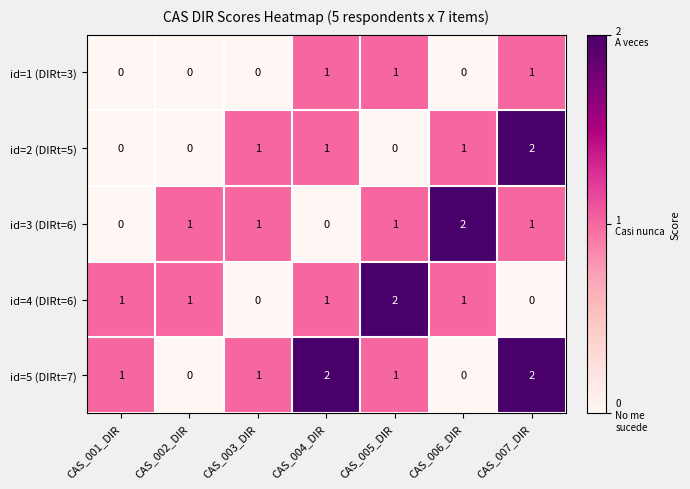

What is the total value across all series at CAS_006_DIR?

4